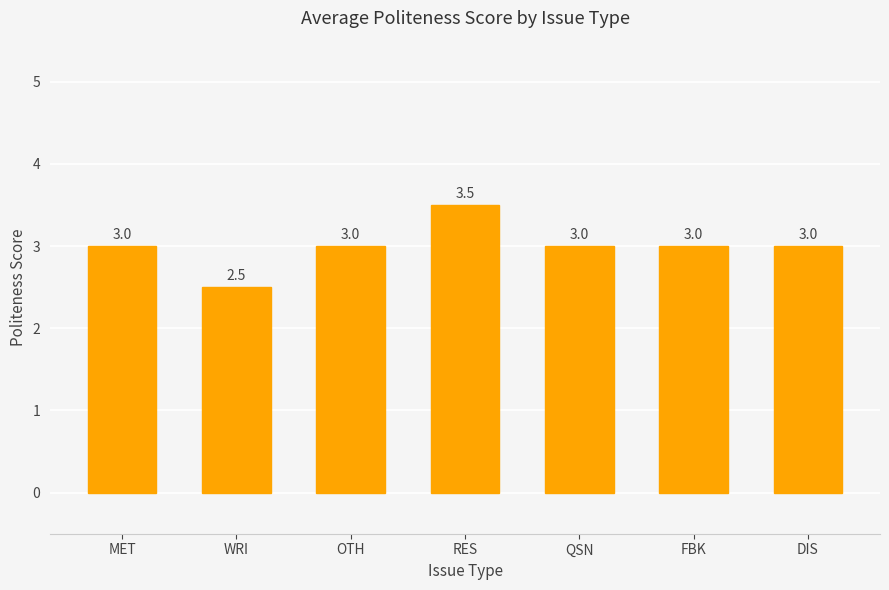

Count the number of data series in this chart.

1